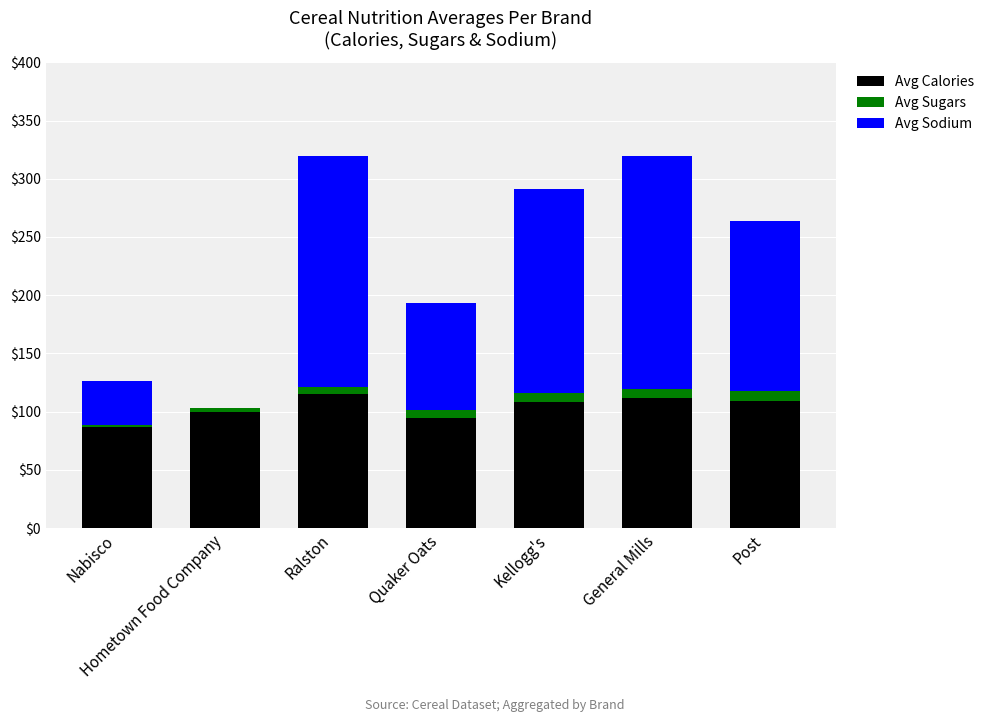

What is the sum of all Avg Calories values?

725.7